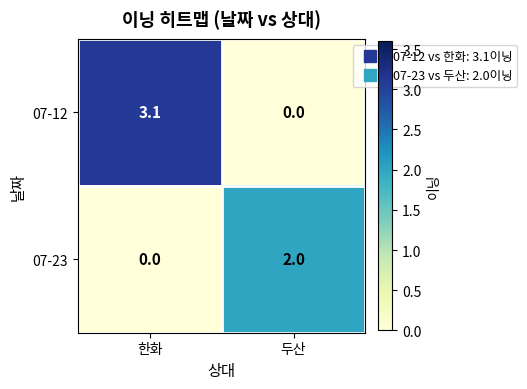

How many series are shown in this chart?

2